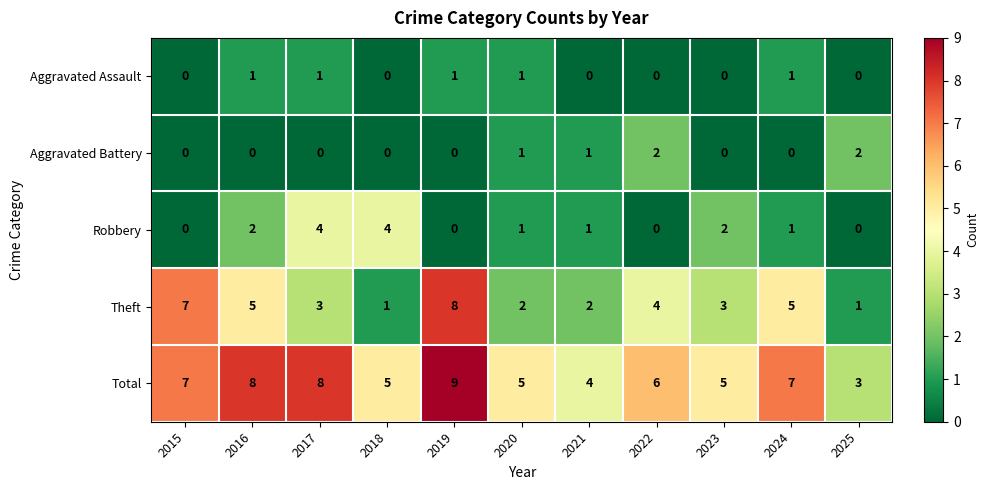

Count the Robbery values in the range 0 to 2.

9